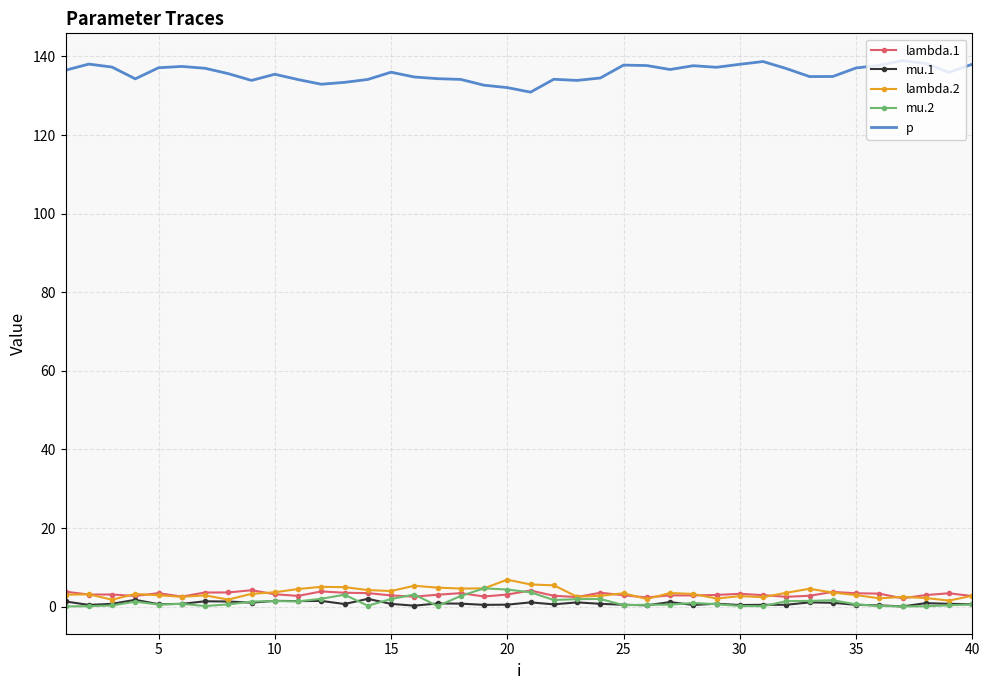

True or false: p and lambda.1 intersect in this chart.

False